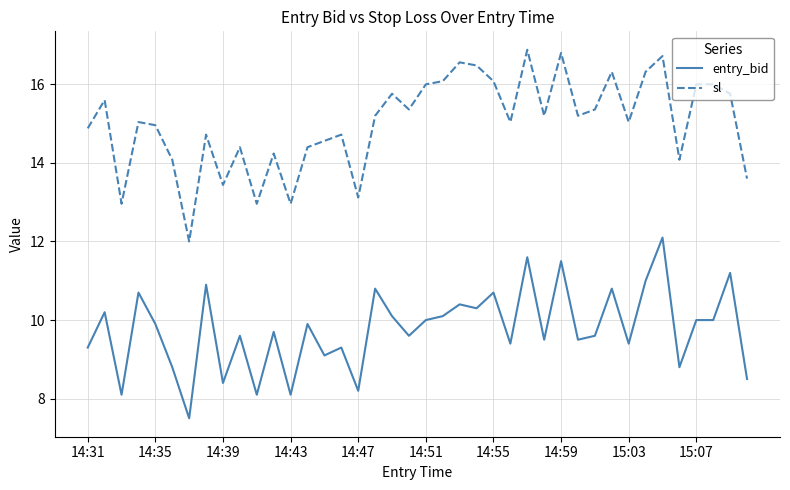

What is the greatest value displayed?

16.9